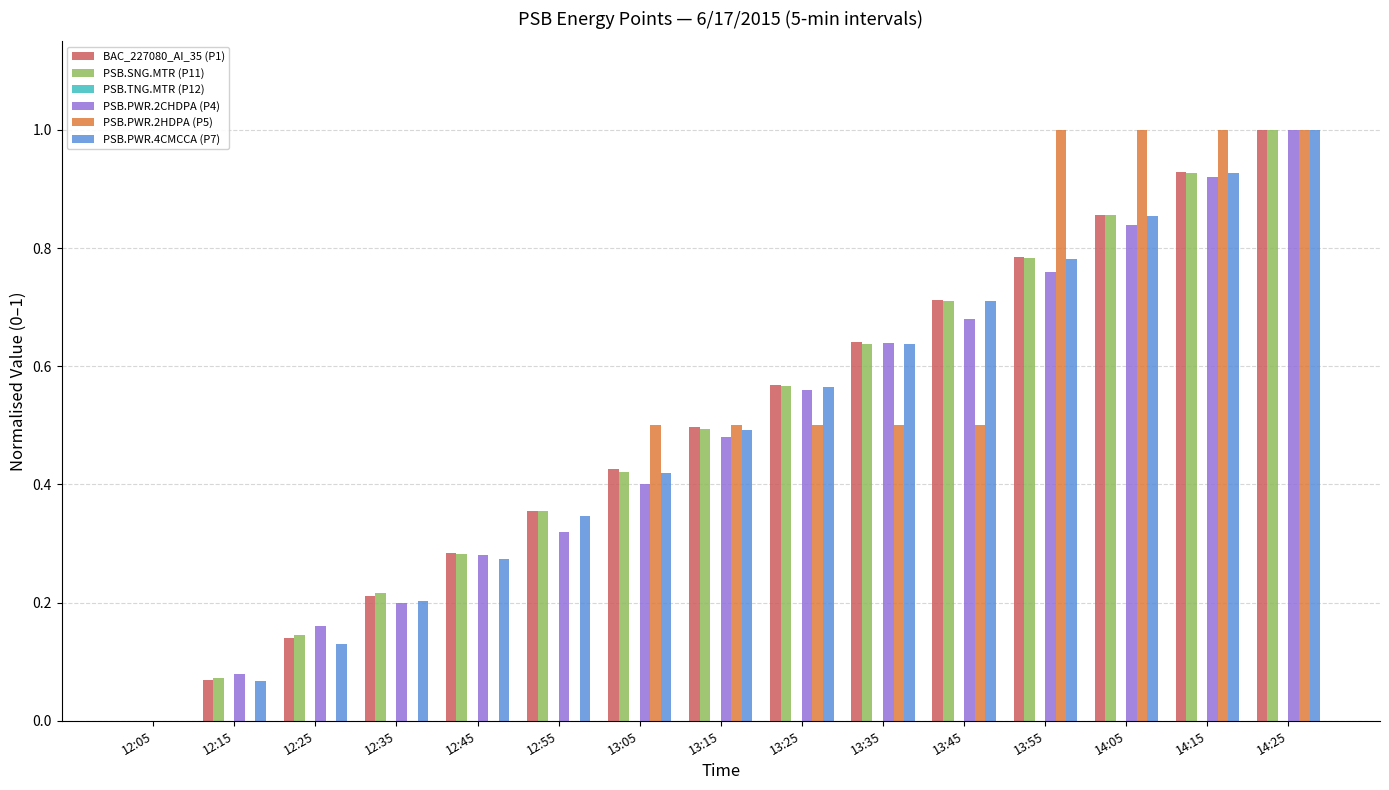

Are the bars grouped side by side (vs. stacked)?

Yes